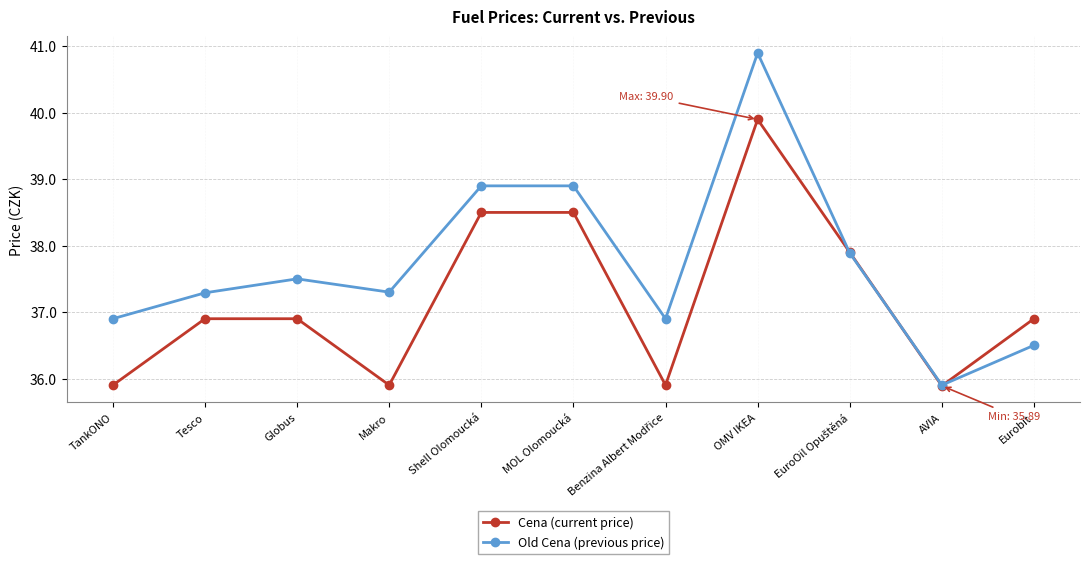

At how many categories does at least one series exceed 38?

3